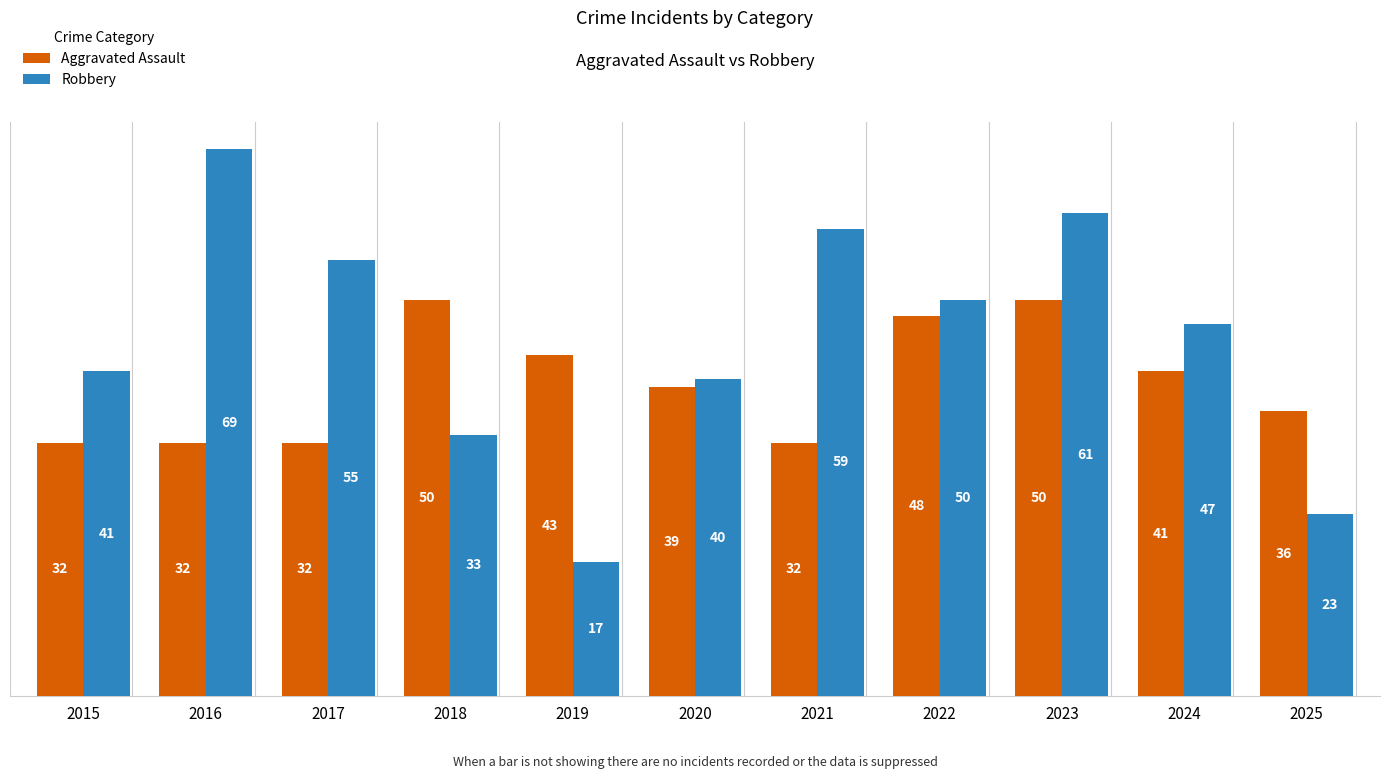

How many data points in Robbery are less than 47?

5